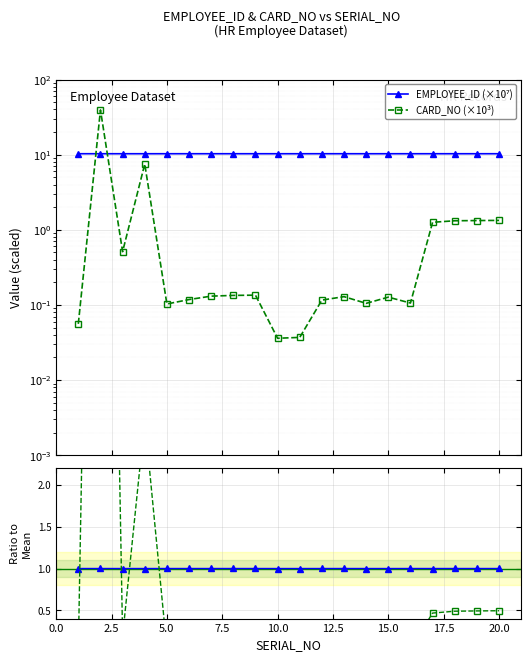

How many intersections are there between CARD_NO ratio and EMPLOYEE_ID (×10⁷)?

2